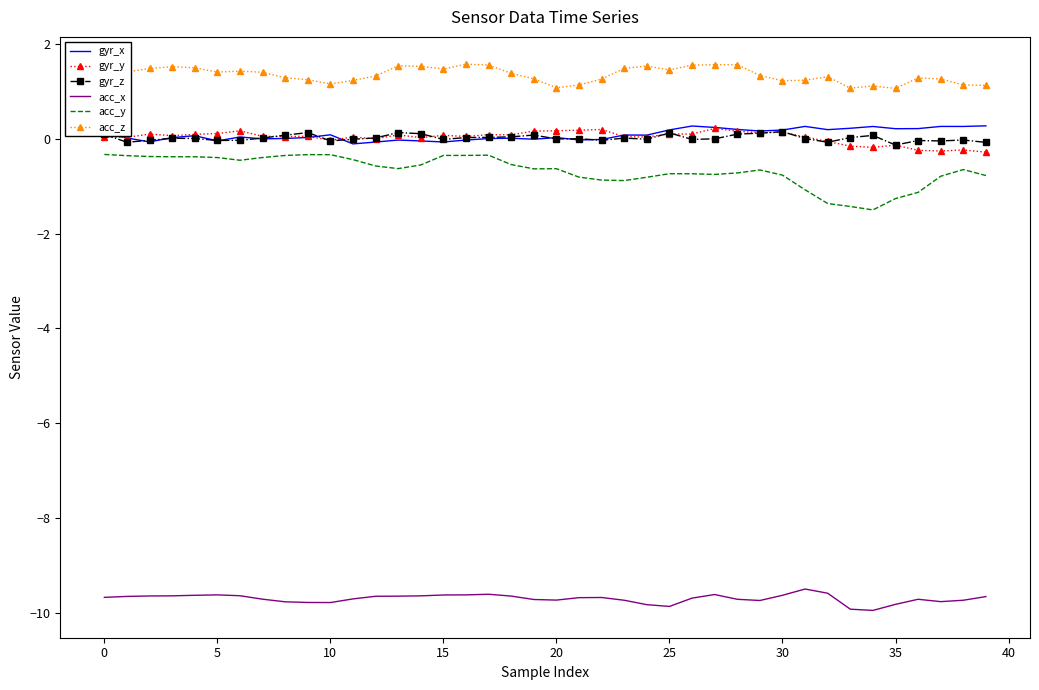

True or false: gyr_z and acc_y cross at least once.

False